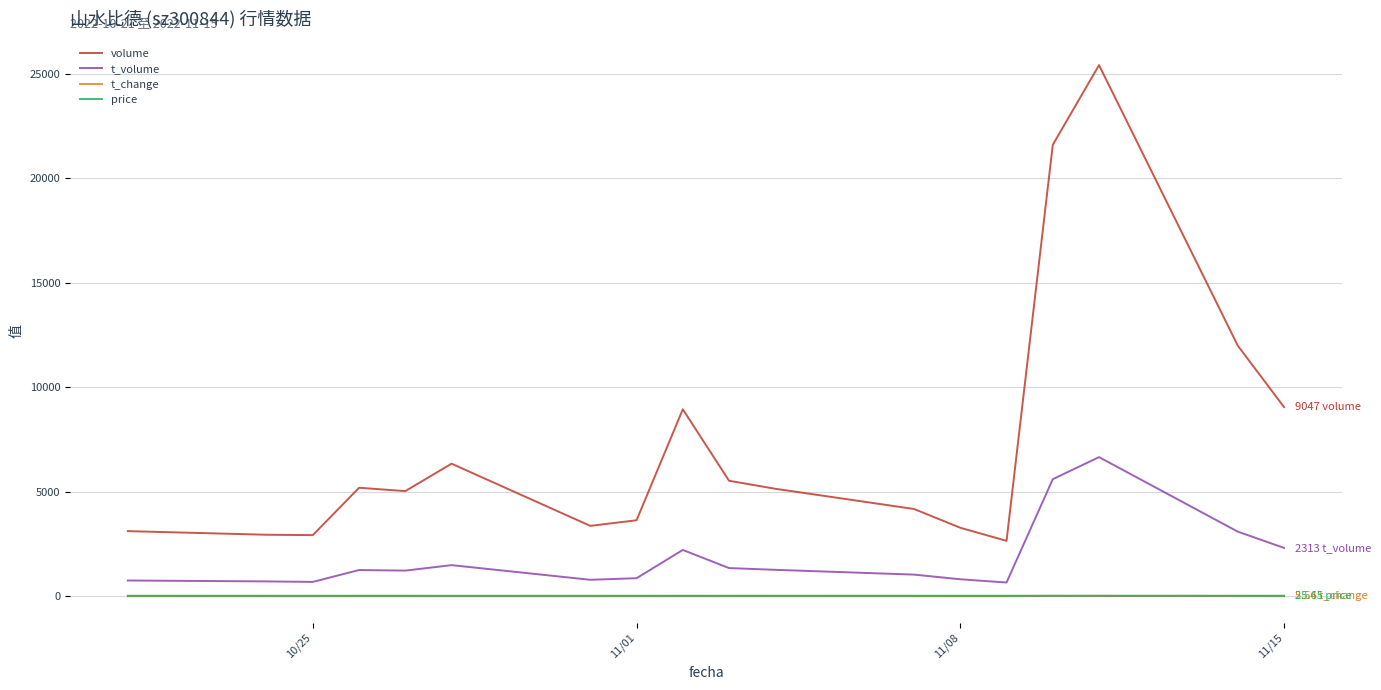

Which series has the largest range (max minus min)?

volume